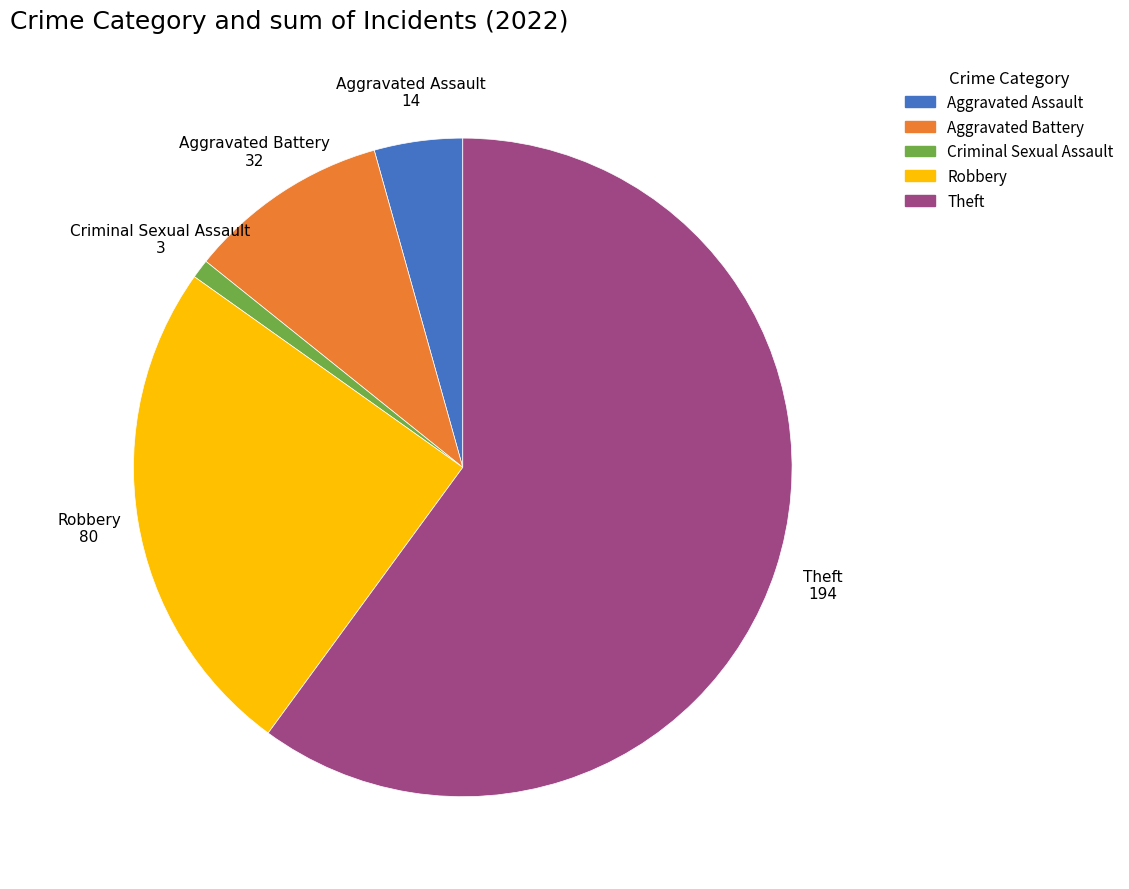

Count the number of slices in the pie.

5